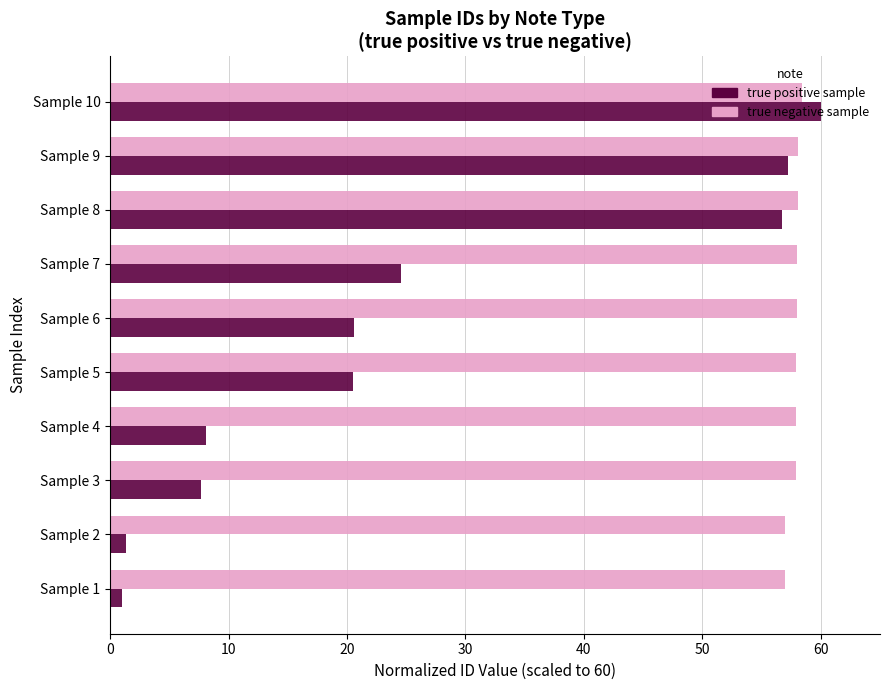

Is it true that true positive sample equals 12.4 at Sample 7?

False